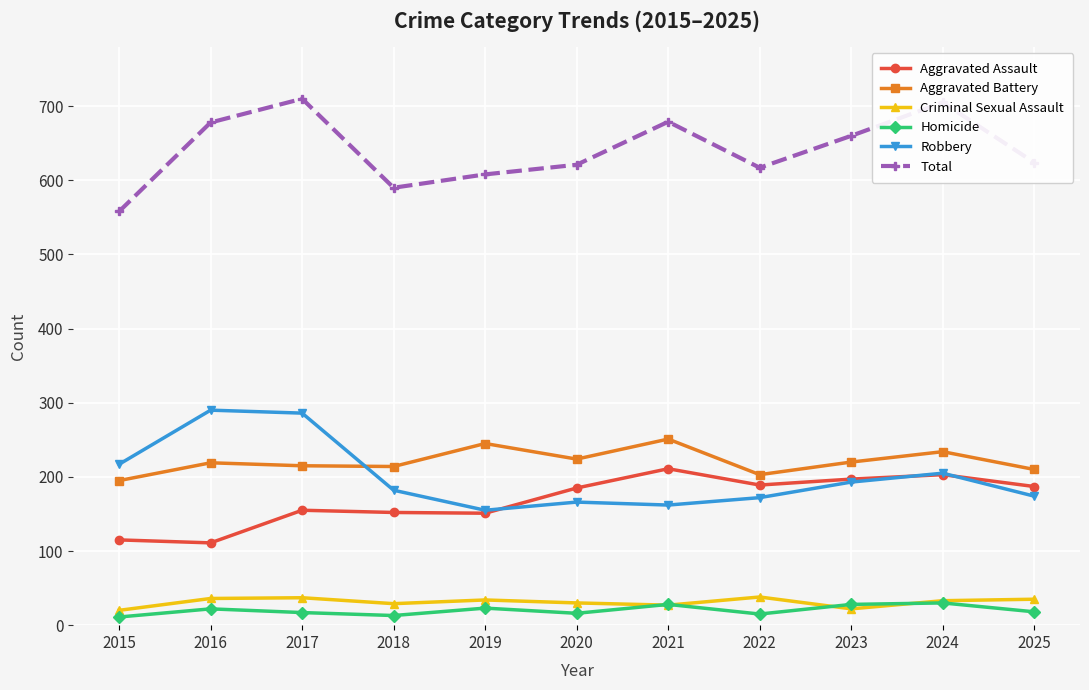

What is the highest value of the Robbery series?

290